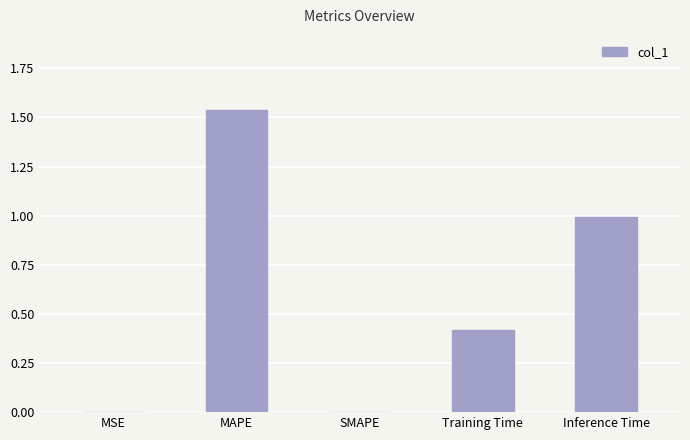

The value at SMAPE is 0.0. True or false?

True